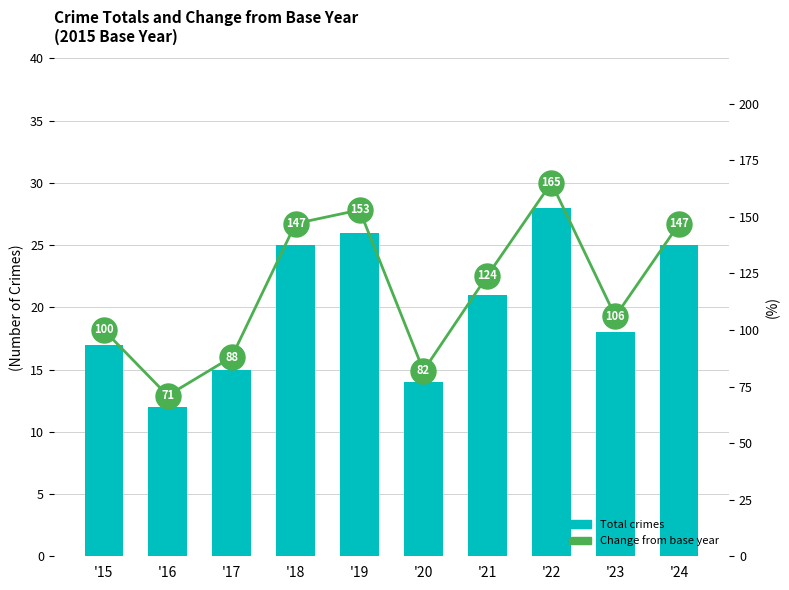

At which category is the sum across all series the highest?

'22